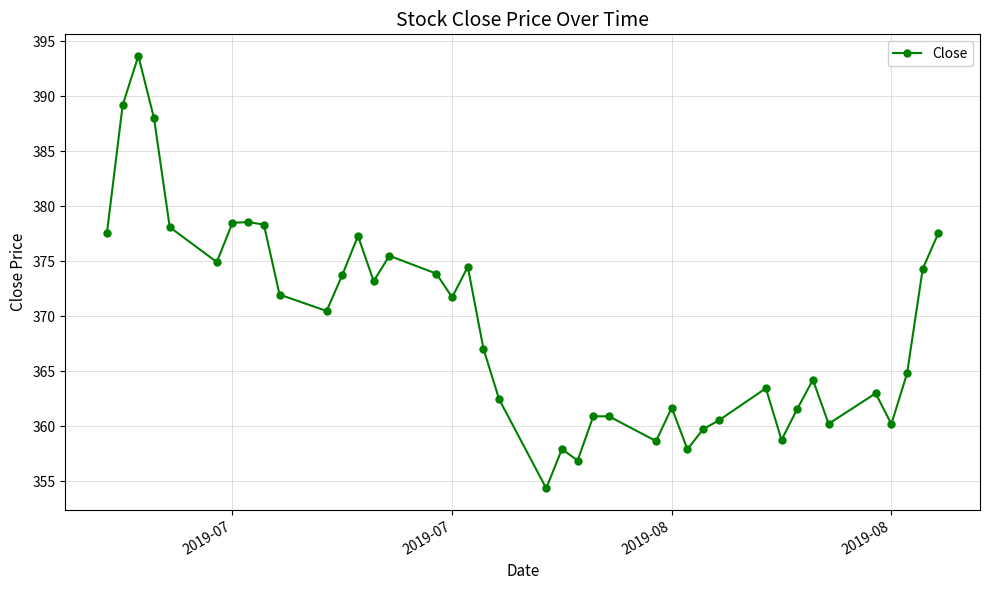

What is the value of the 9th point from the left?

378.3